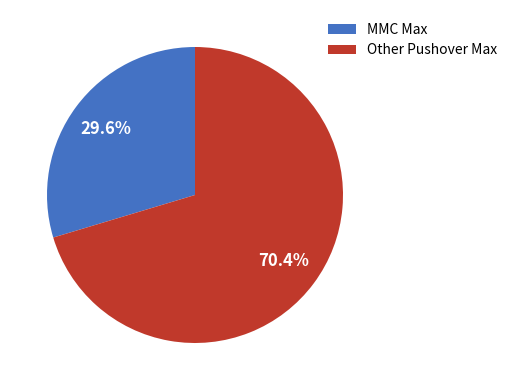

What portion of the pie excludes Other Pushover Max?

29.6%